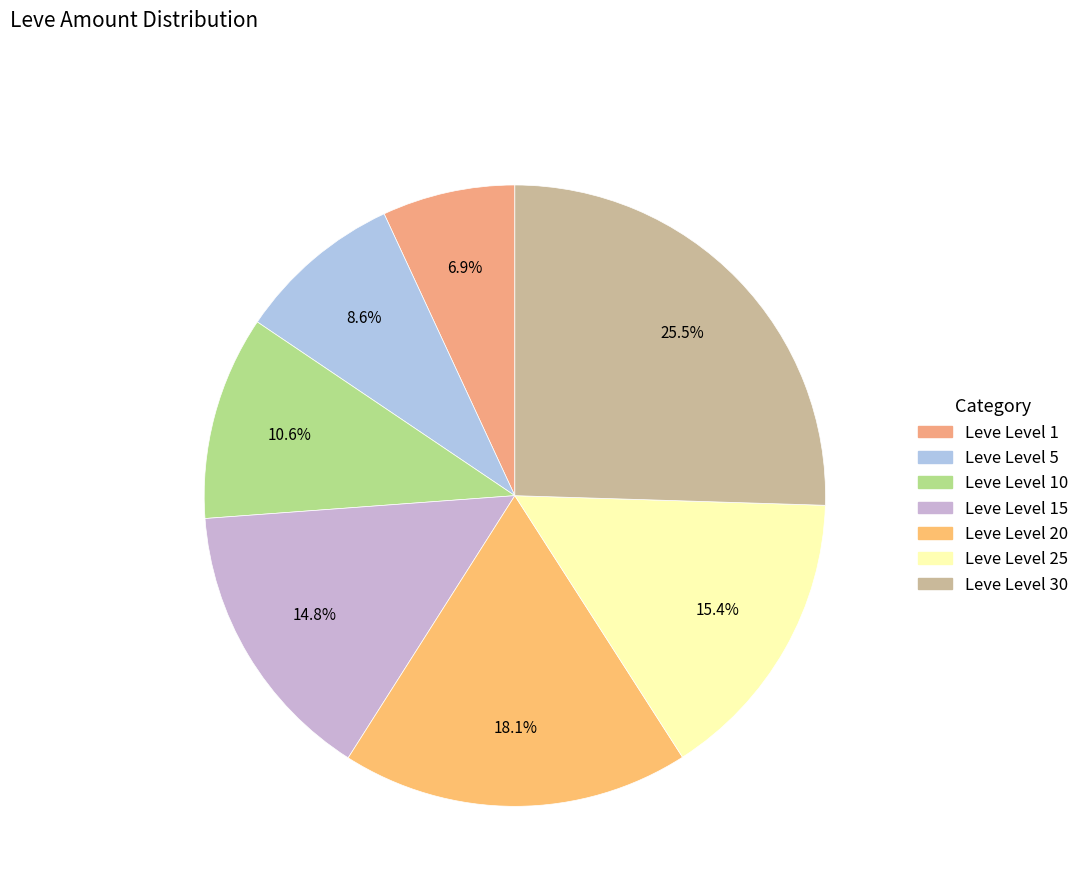

To the nearest percent, what is the difference between the largest and smallest slice percentages?

19%